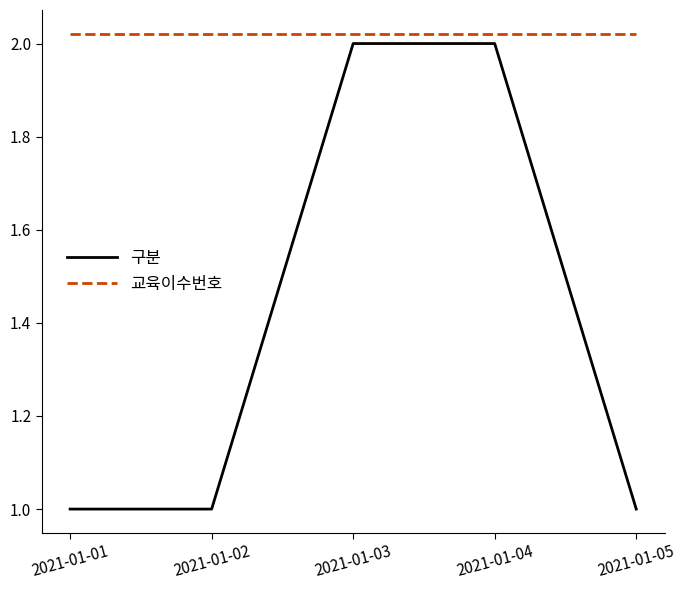

Rank the series by their average value, from highest to lowest.

교육이수번호, 구분